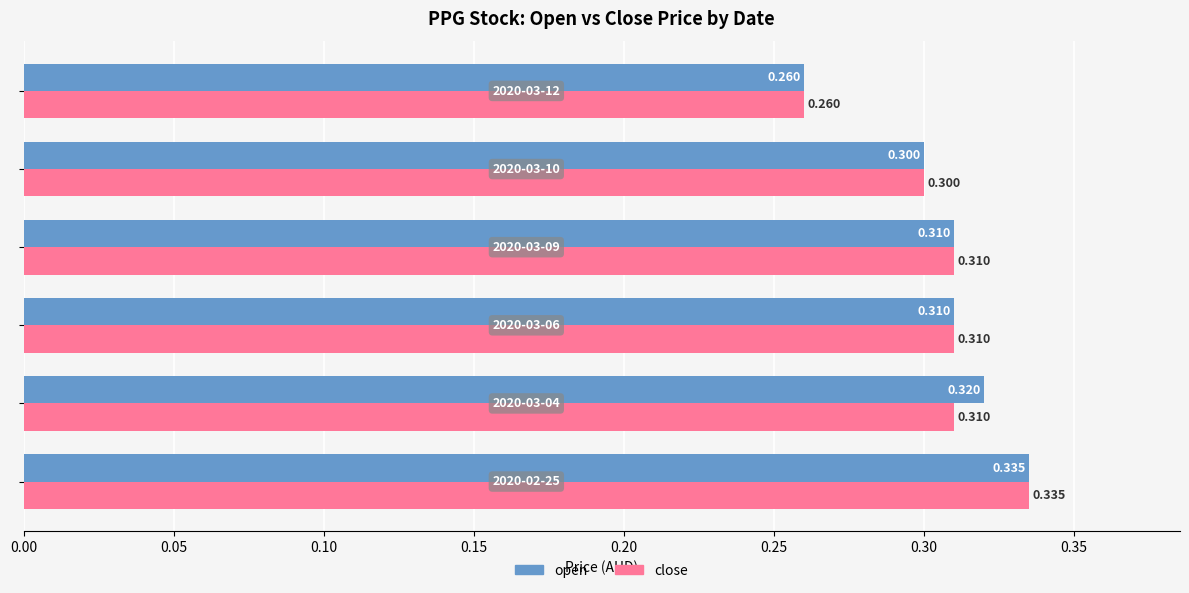

Which series has the largest total across all categories?

open